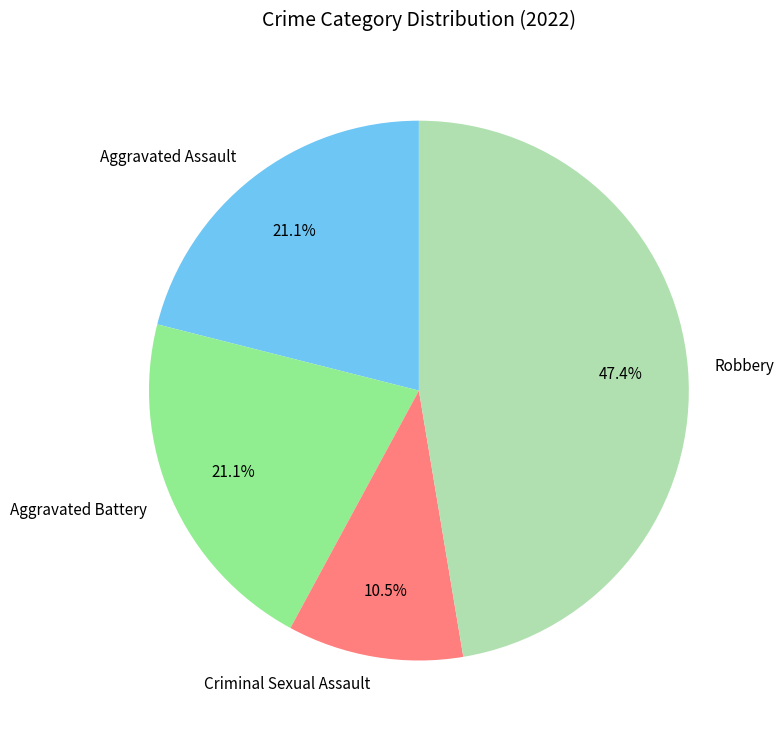

Count the number of slices in the pie.

4